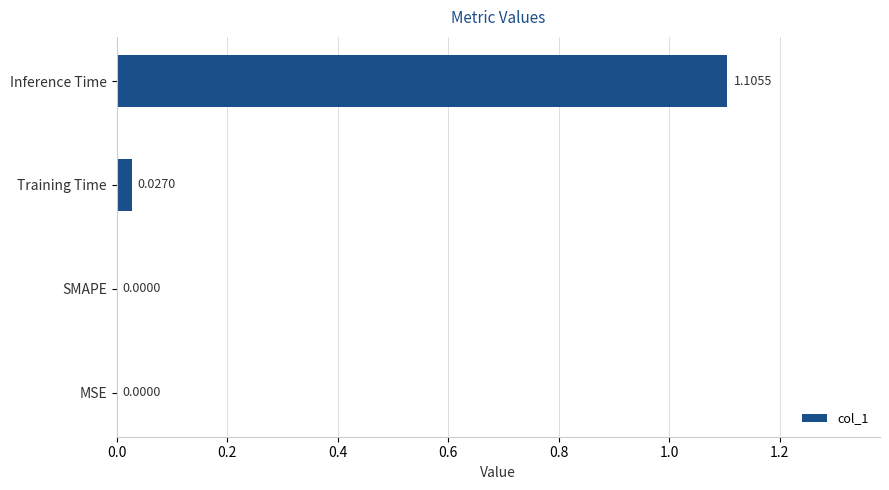

Which has a higher value, MSE or Training Time?

Training Time